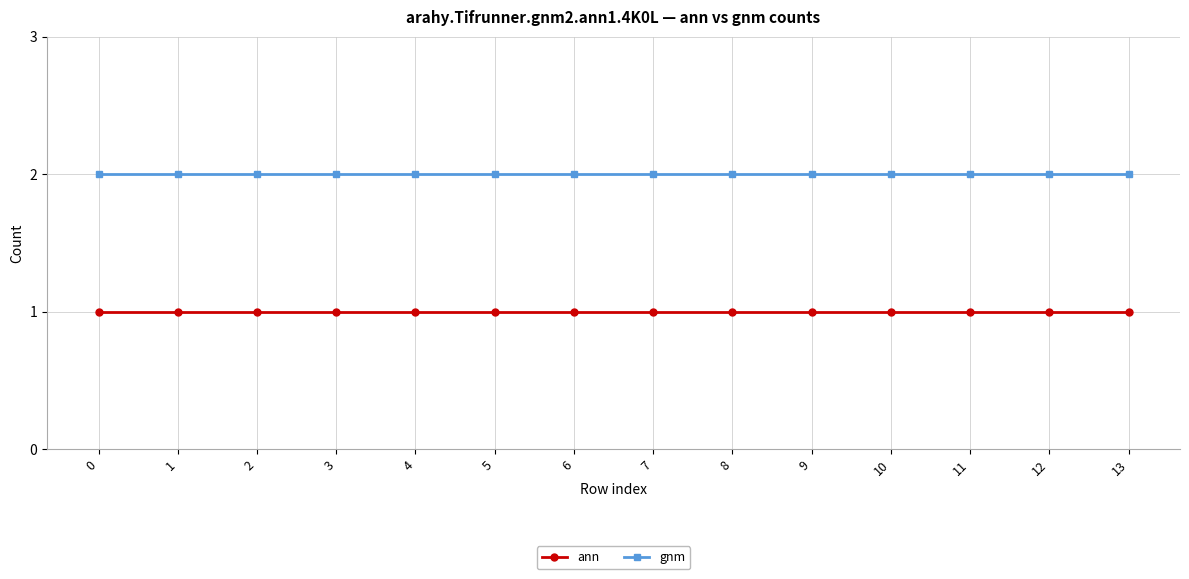

How many series are shown in this chart?

2